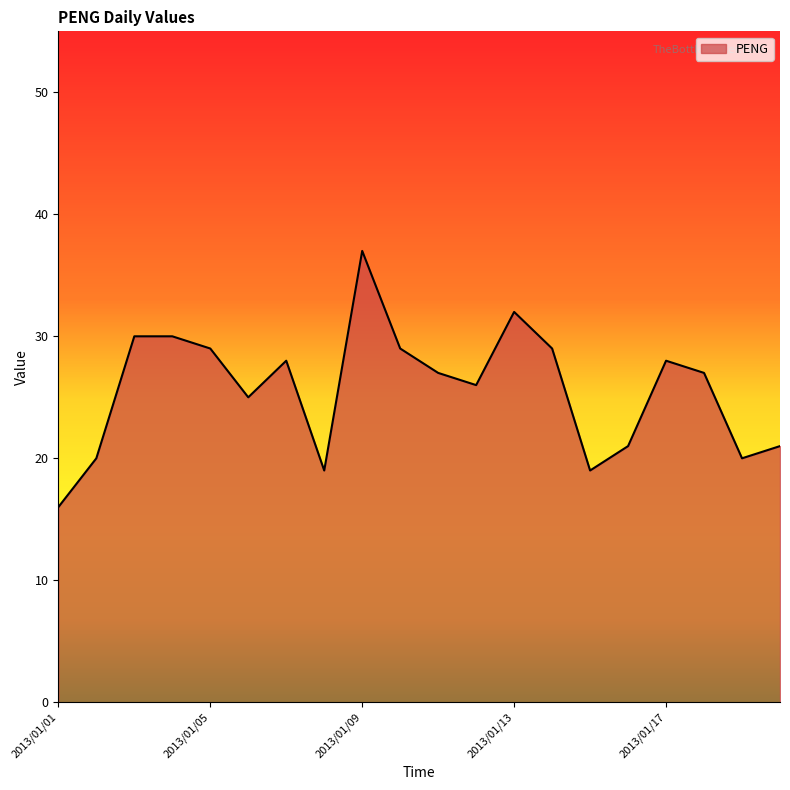

What is the difference between the maximum and minimum values?

21